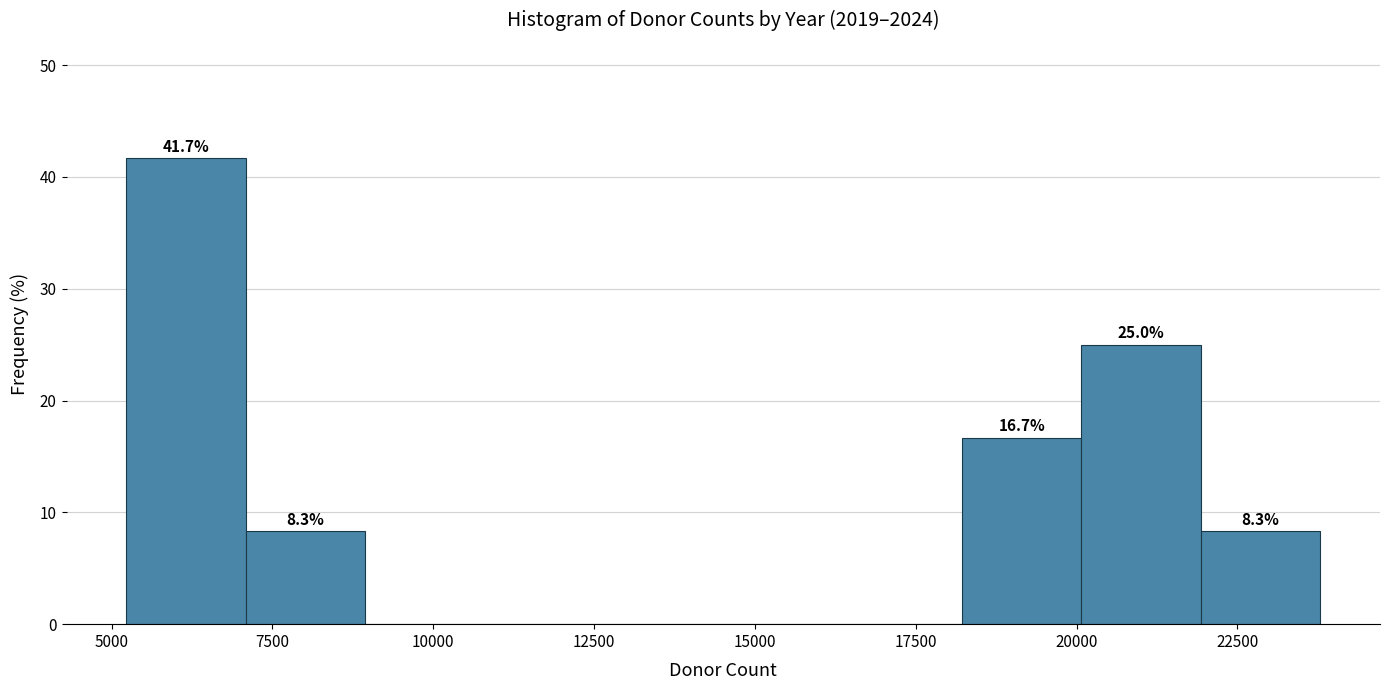

Around what value on the x-axis is the tallest bar? Give the approximate position of its centre, as read against the axis.

6000